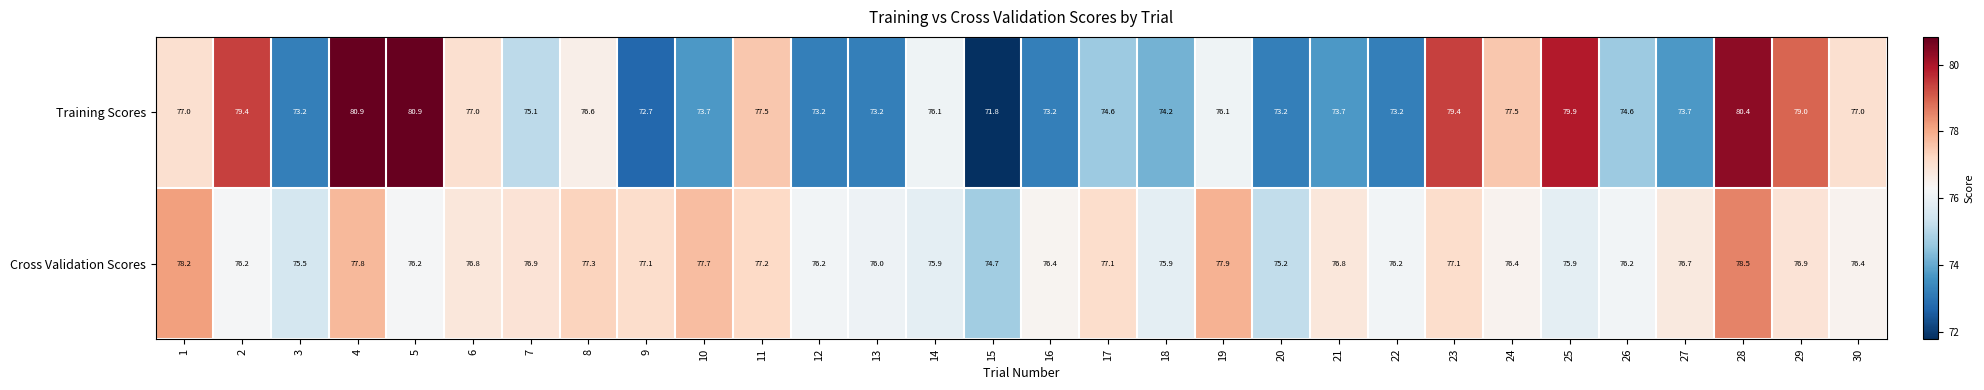

What is the difference between the highest and lowest values at 24?

1.1